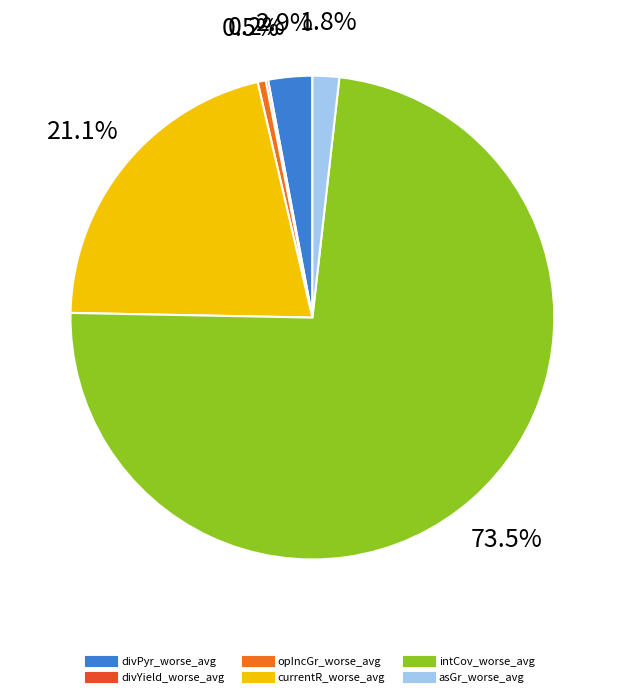

Do divYield_worse_avg and currentR_worse_avg together represent more than half of the pie?

No